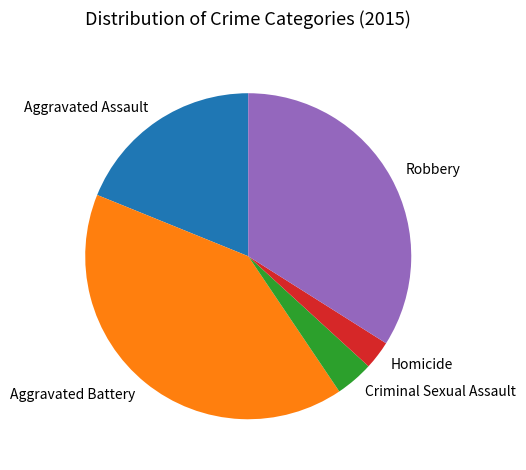

Is the sum of Homicide and Aggravated Battery greater than half?

No